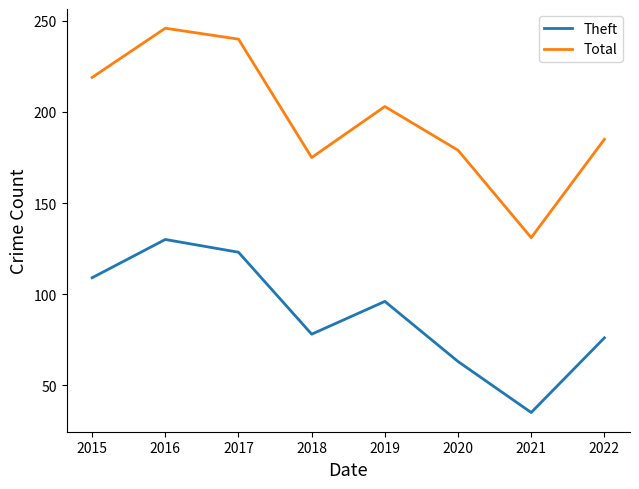

At which category is the sum across all series the highest?

2016